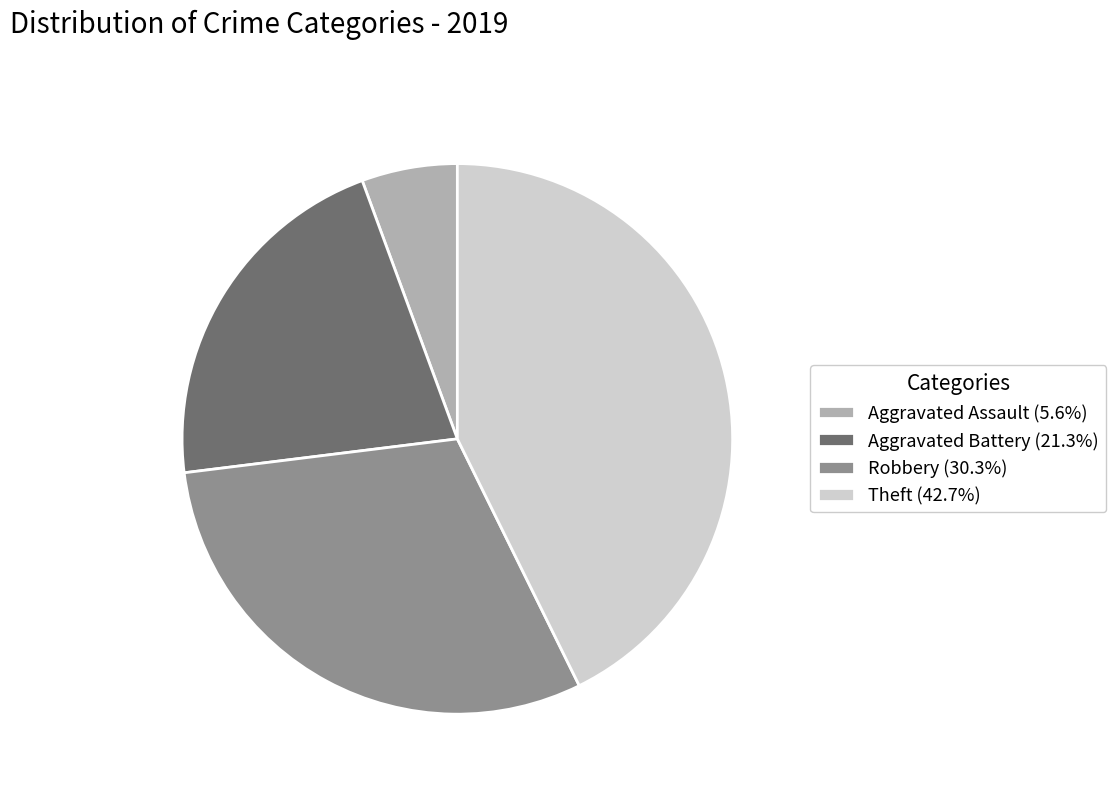

How many slices are in this pie chart?

4